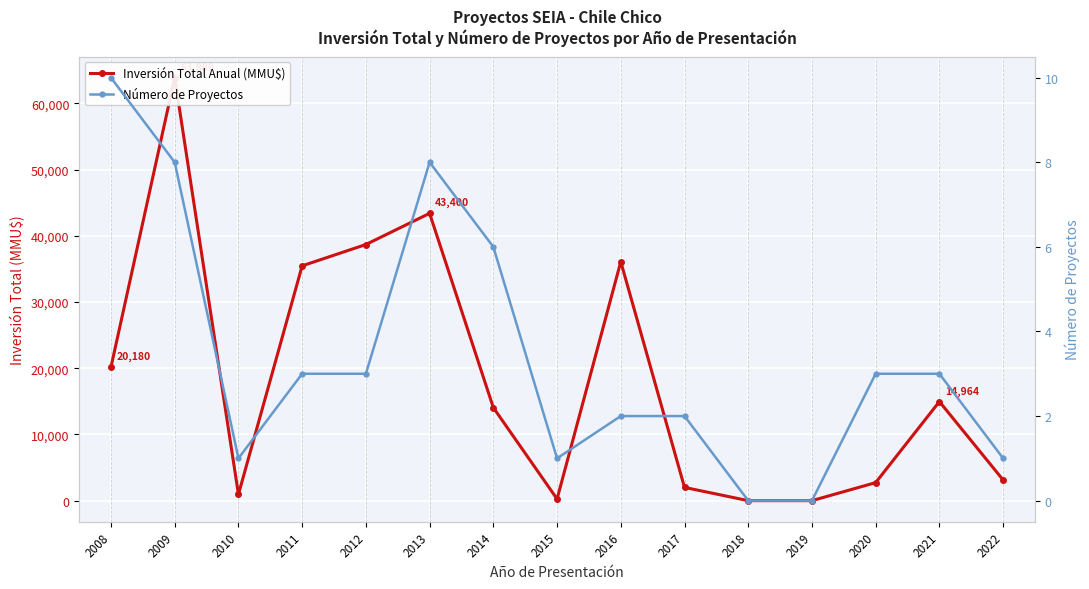

True or false: Inversión Total Anual (MMU$) and Número de Proyectos intersect in this chart.

False